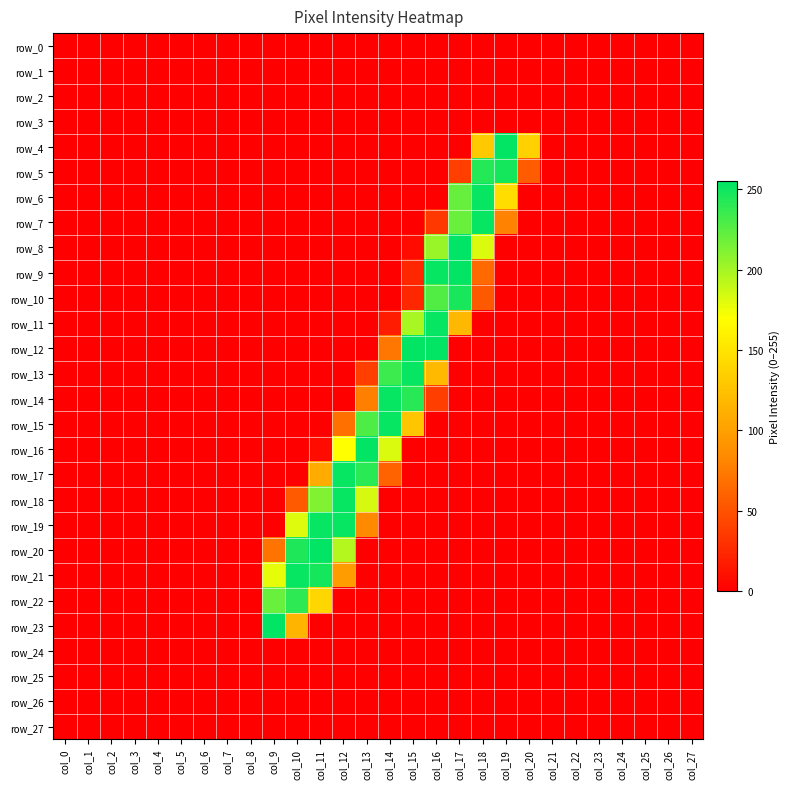

What is the difference between the maximum and minimum values in the row_11 series?

253